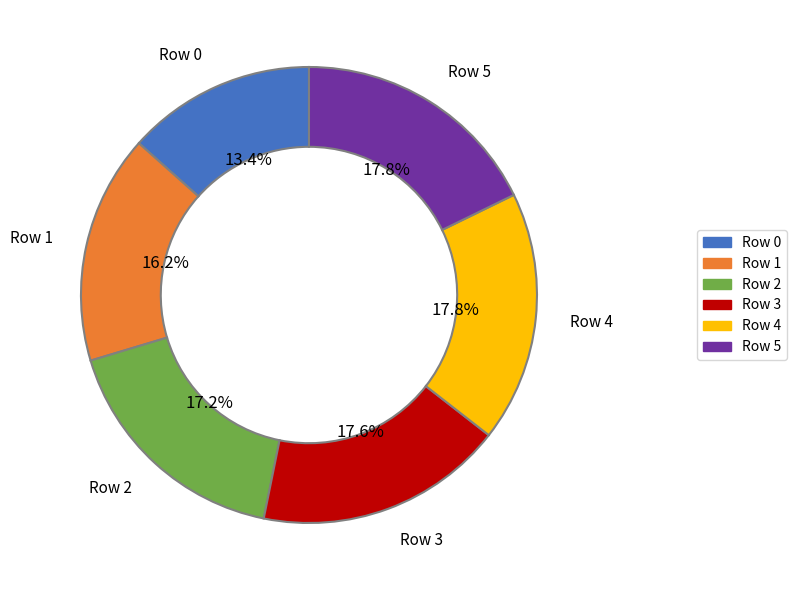

How much of the chart is everything except Row 5?

82.2%